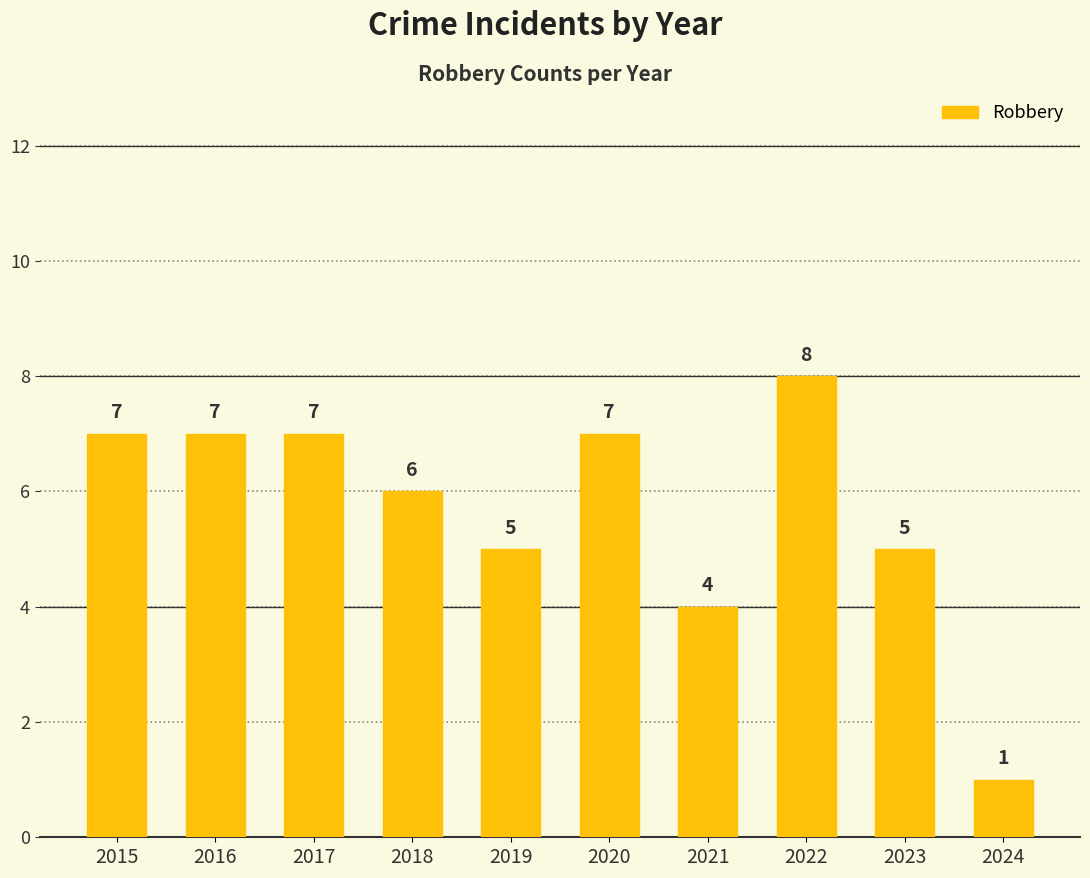

What is the smallest value displayed?

1